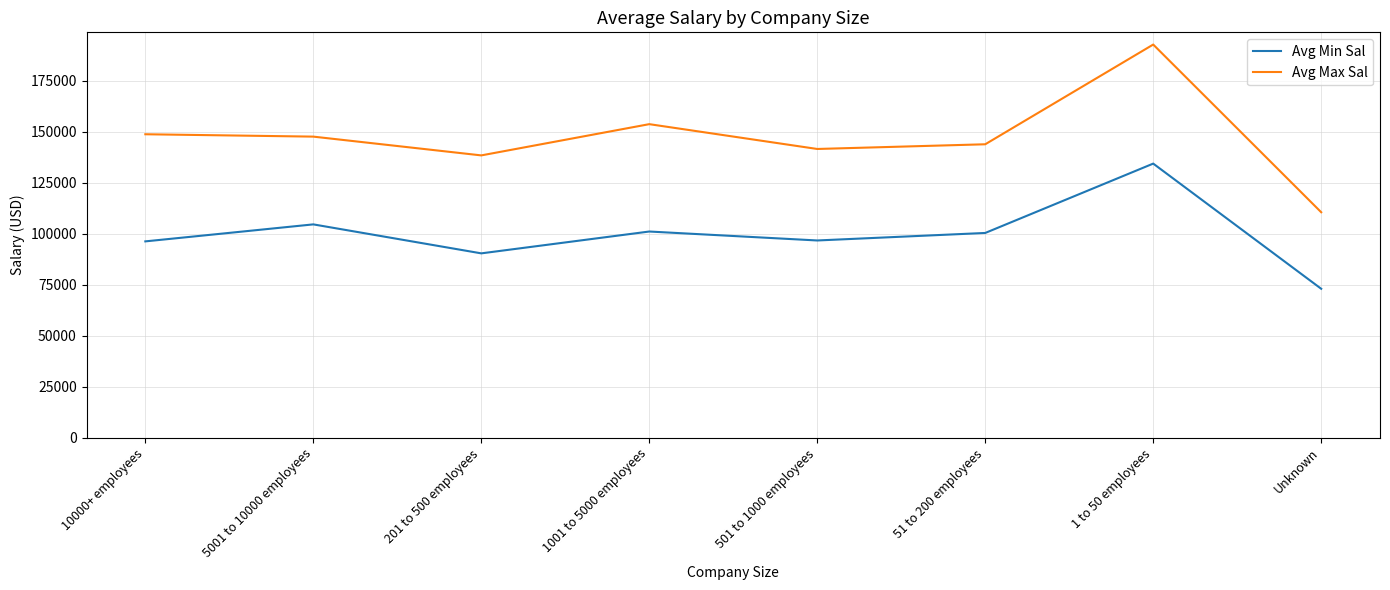

How many distinct data groups are displayed?

2